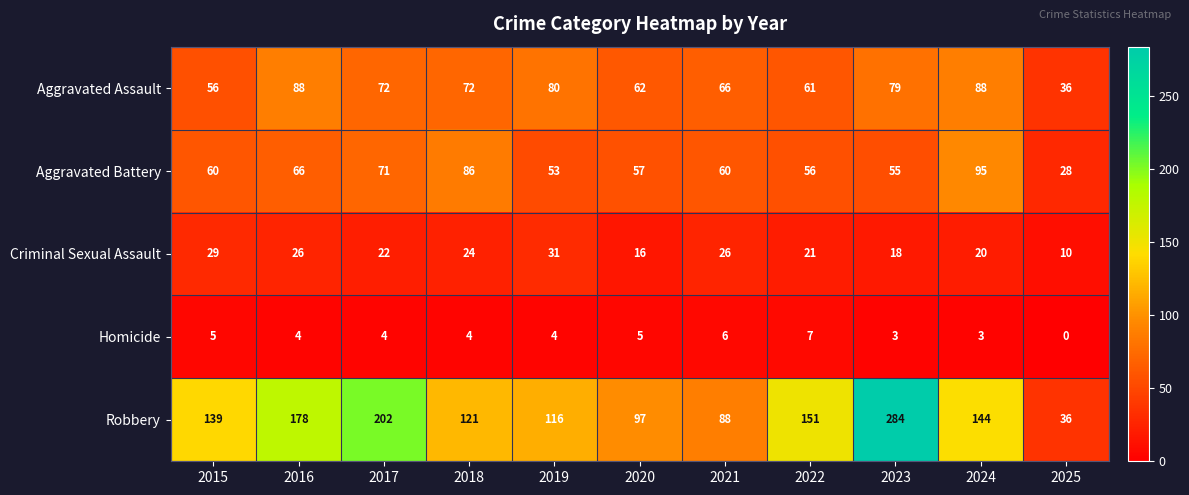

The Homicide series shows 6 at 2018. True or false?

False